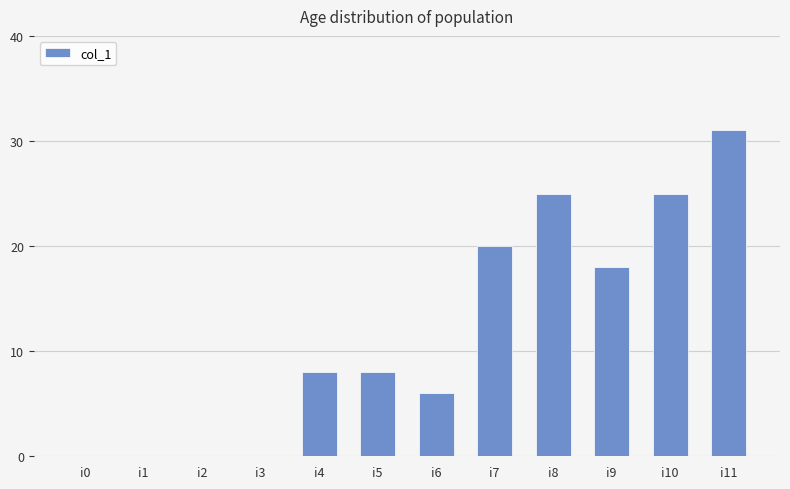

What is the sum of all values?

141